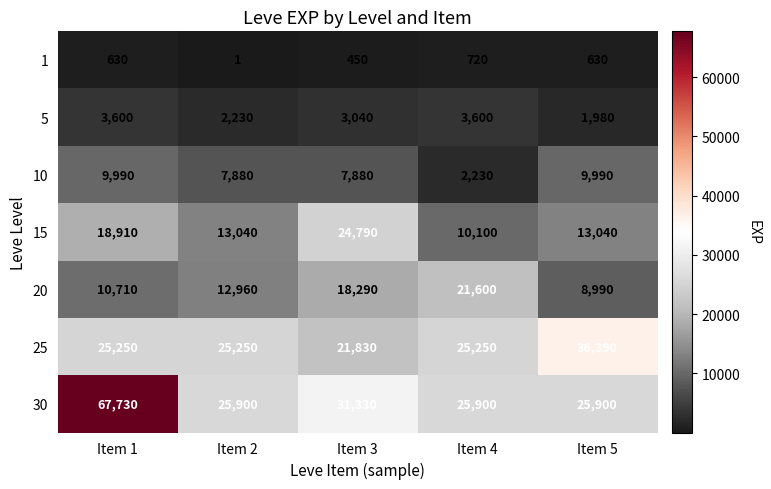

What is the approximate value of 25 at Item 2?

25250